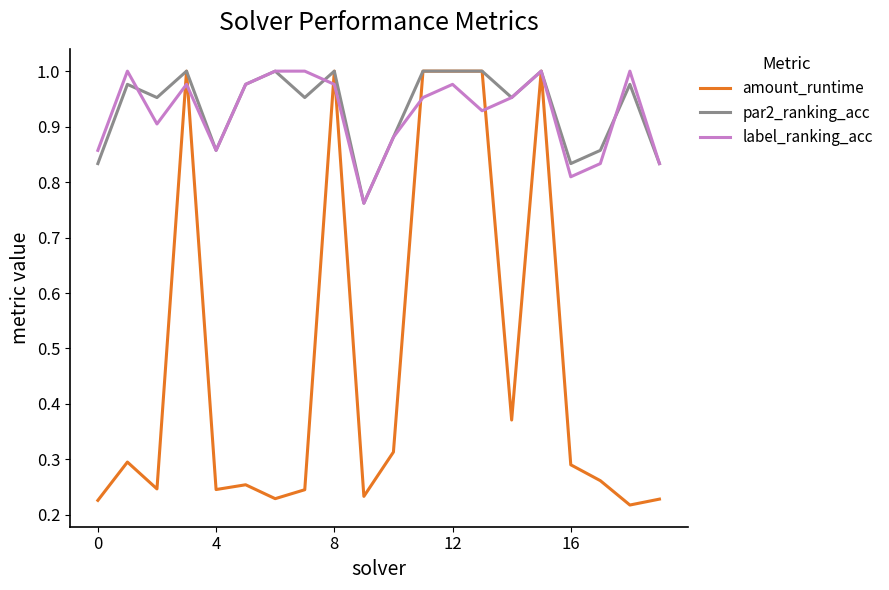

Which series has the widest spread of values?

amount_runtime